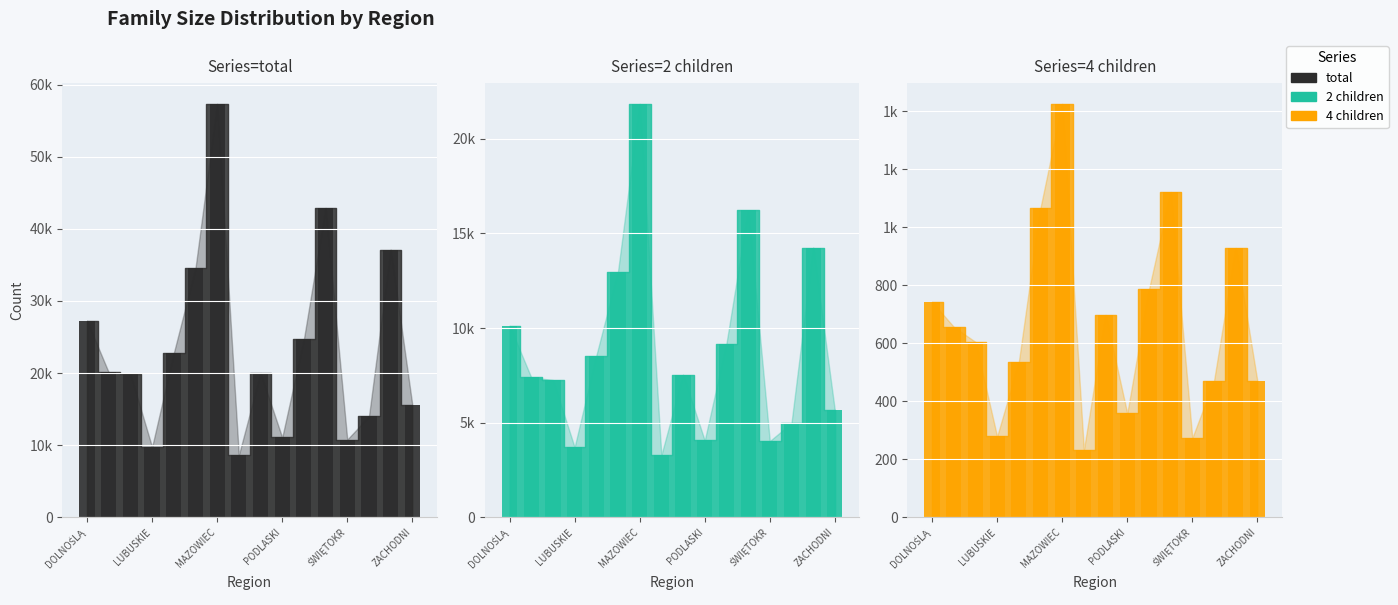

What is the smallest value displayed?

8629